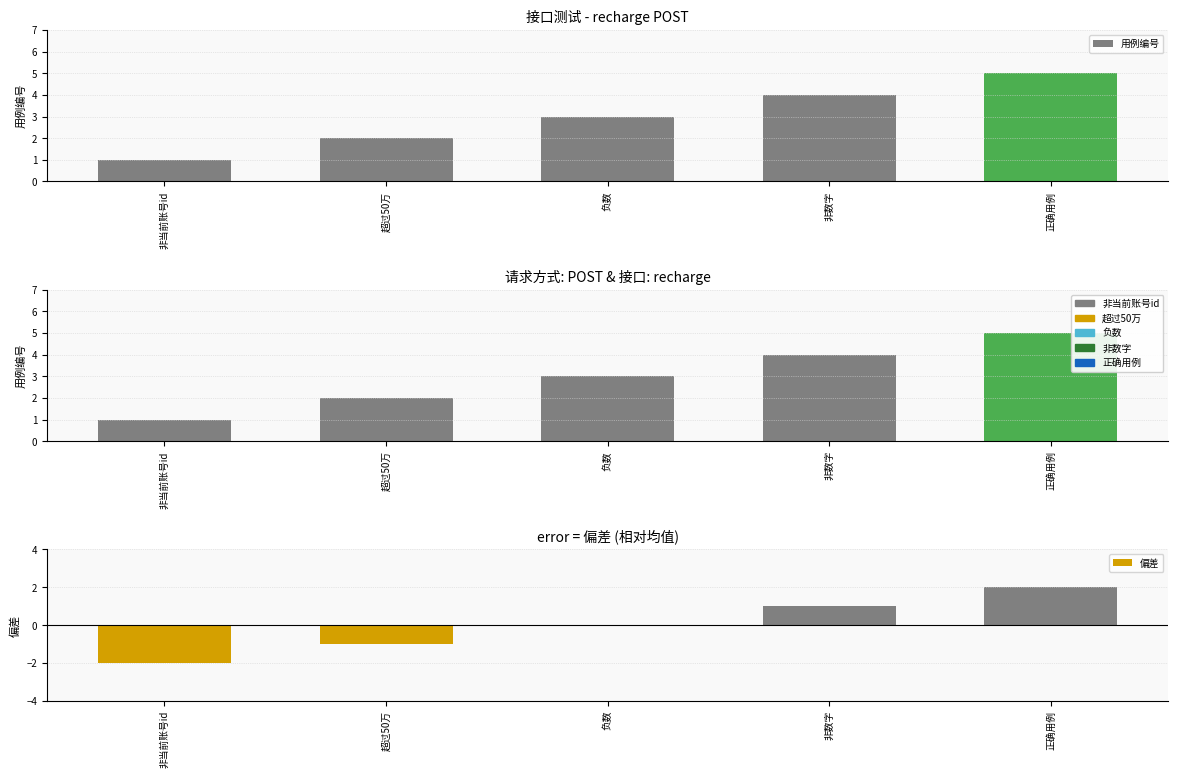

What value does the 用例编号 series have at 超过50万?

2